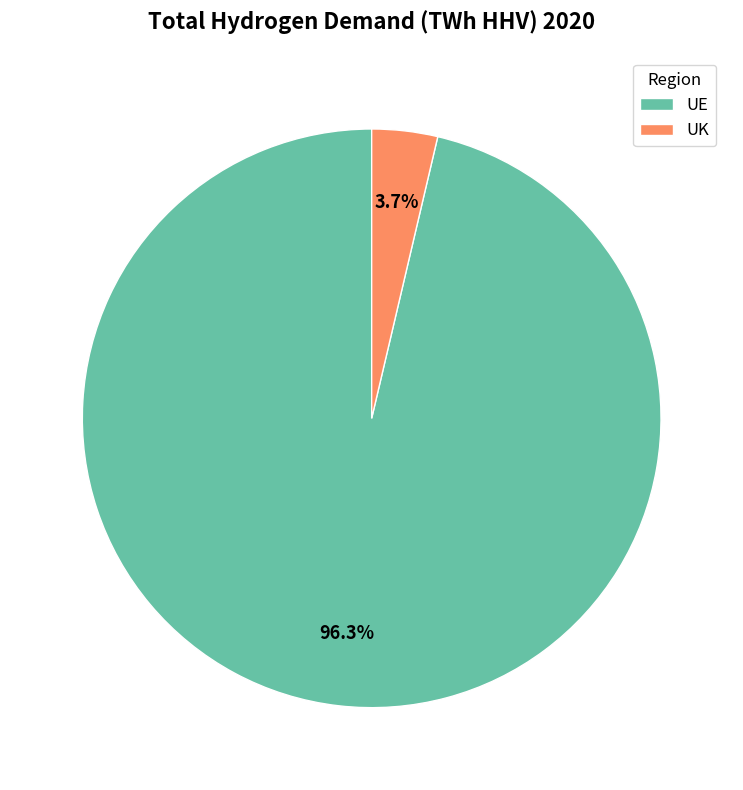

Combined, what portion of the pie is UE and UK?

100.0%